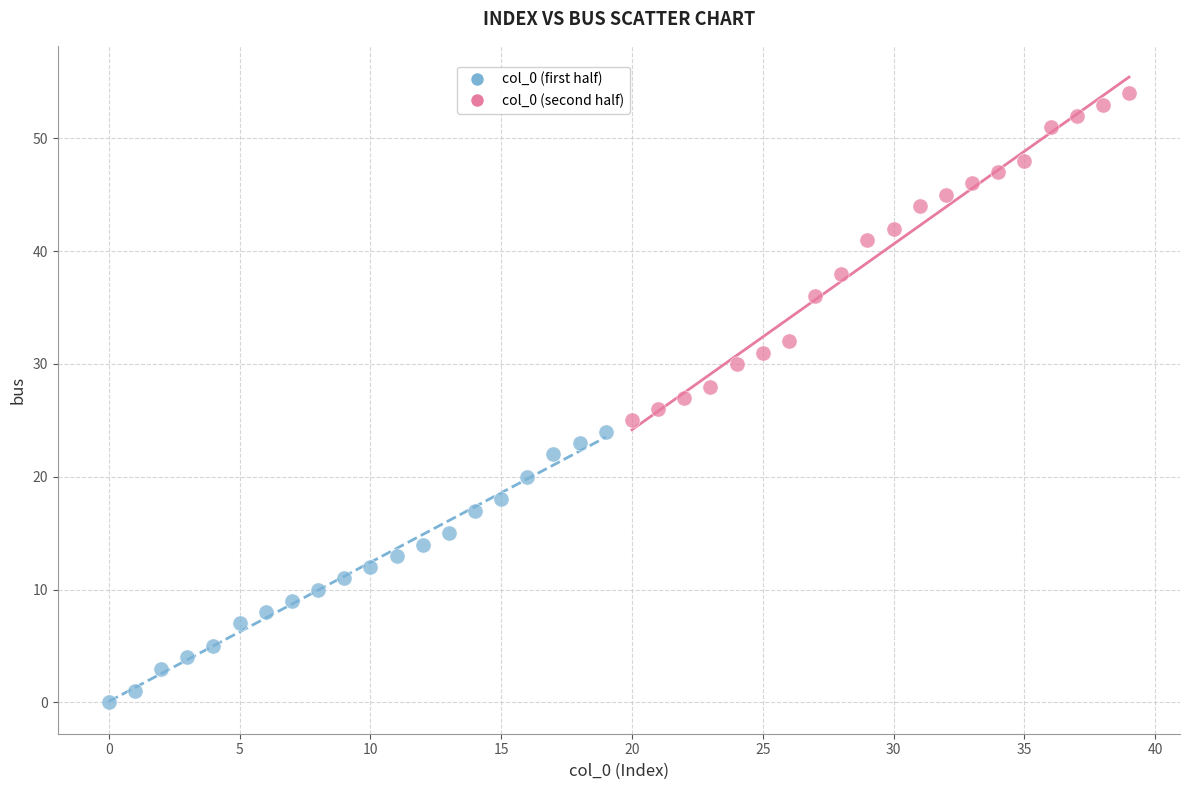

What are all the series names shown in the legend?

col_0 (first half), col_0 (second half)